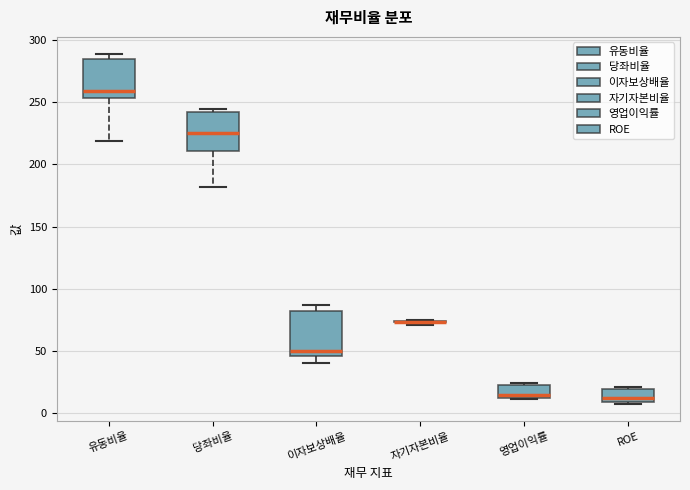

Reading left to right, read every box against the y-axis: the position of its median line, the range the box covers, and the ends of its whiskers. The values are not printed on the chart, so give them approximately, as read against the axis.

유동비율: median 260, box 255 to 285, whiskers 220 to 290
당좌비율: median 225, box 210 to 240, whiskers 180 to 245
이자보상배율: median 50, box 45 to 80, whiskers 40 to 85
자기자본비율: box collapsed to a line at 75, whiskers 70 to 75
영업이익률: median 15, box 10 to 20, whiskers 10 to 25
ROE: median 15, box 10 to 20, whiskers 10 to 20